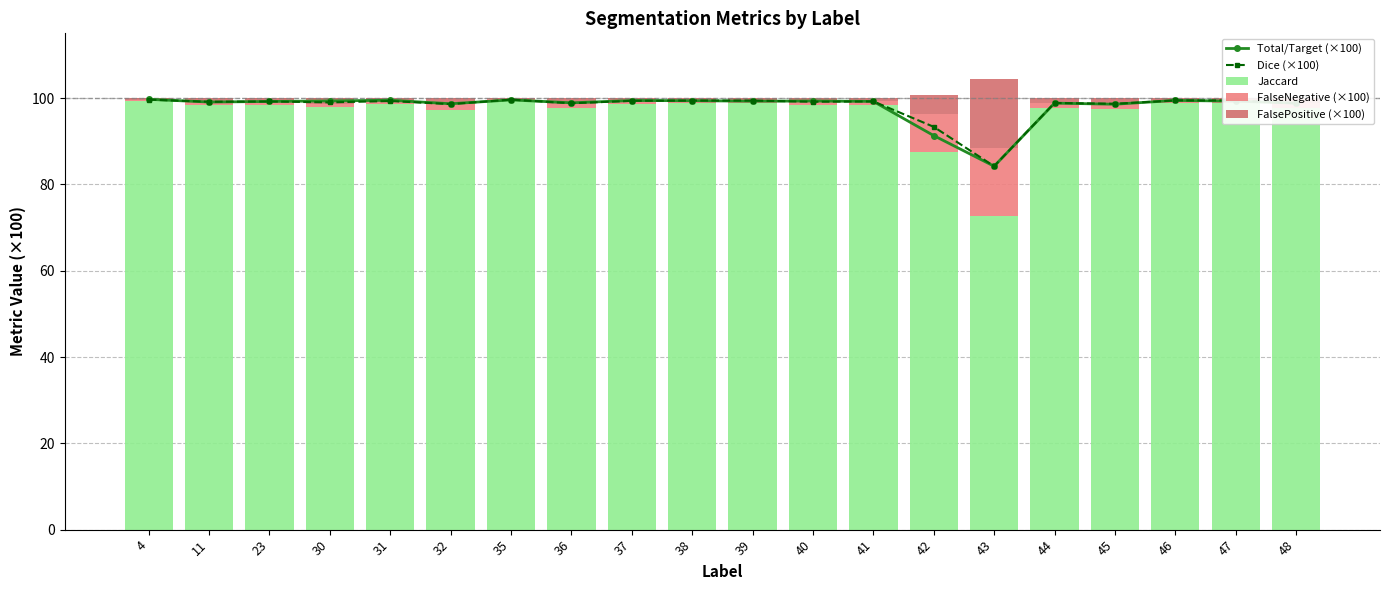

Reading right to left, list all the values displayed in this chart.

Total/Target (×100): 98.8	99.3	99.5	98.6	98.8	84.2	91.3	99.2	99.3	99.3	99.4	99.4	98.9	99.6	98.7	99.5	99.3	99.2	99.1	99.7
Dice (×100): 98.8	99.5	99.5	98.7	98.9	84.2	93.3	99.2	99.1	99.4	99.4	99.4	98.8	99.6	98.6	99.3	99.0	99.2	99.1	99.6
Jaccard: 97.6	98.9	98.9	97.4	97.8	72.7	87.5	98.5	98.3	98.8	98.8	98.7	97.6	99.3	97.2	98.6	98.0	98.4	98.3	99.3
FalseNegative (×100): 1.2	0.7	0.5	1.4	1.2	15.8	8.7	0.8	0.7	0.7	0.6	0.6	1.1	0.4	1.3	0.5	0.7	0.8	0.9	0.3
FalsePositive (×100): 1.2	0.4	0.5	1.2	1.1	15.8	4.5	0.8	1.0	0.4	0.6	0.7	1.3	0.3	1.5	0.9	1.3	0.8	0.8	0.4